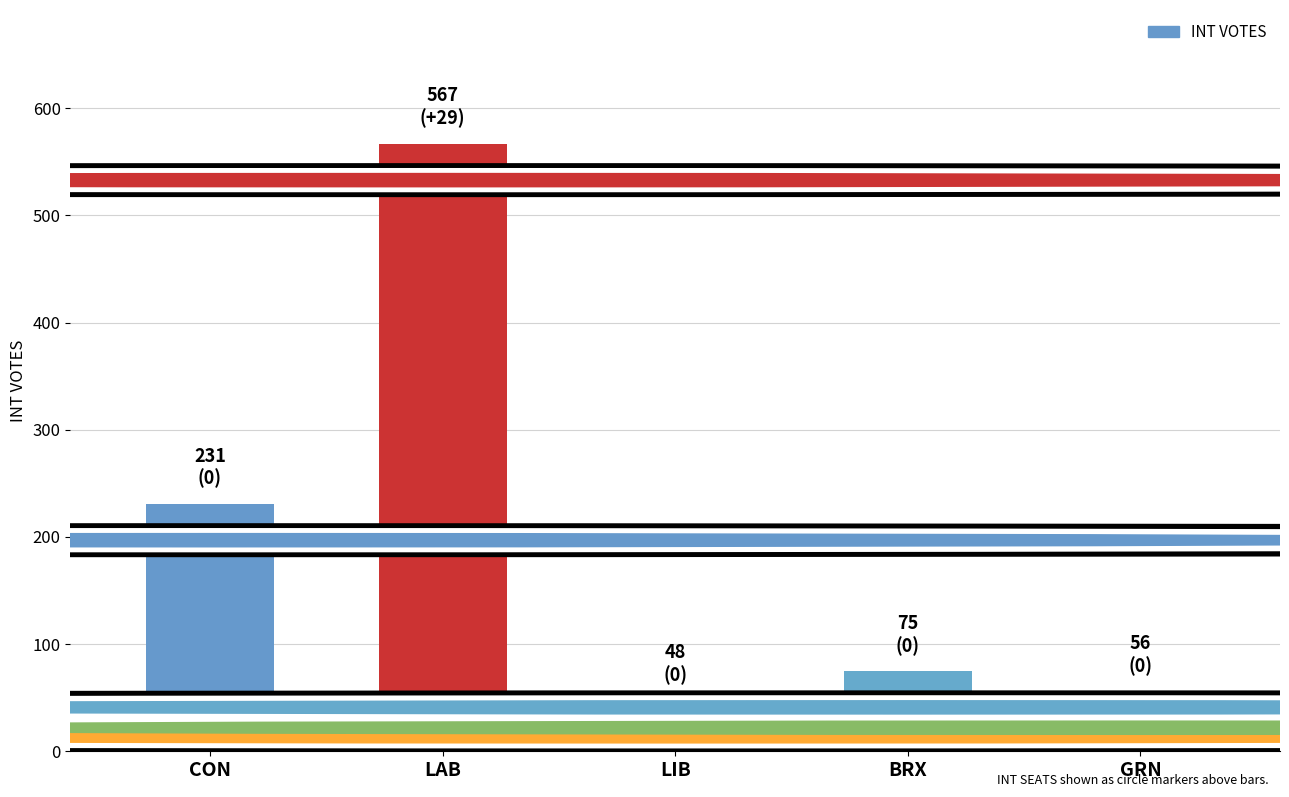

Reading left to right, extract all data points from this chart.

231	567	48	75	56